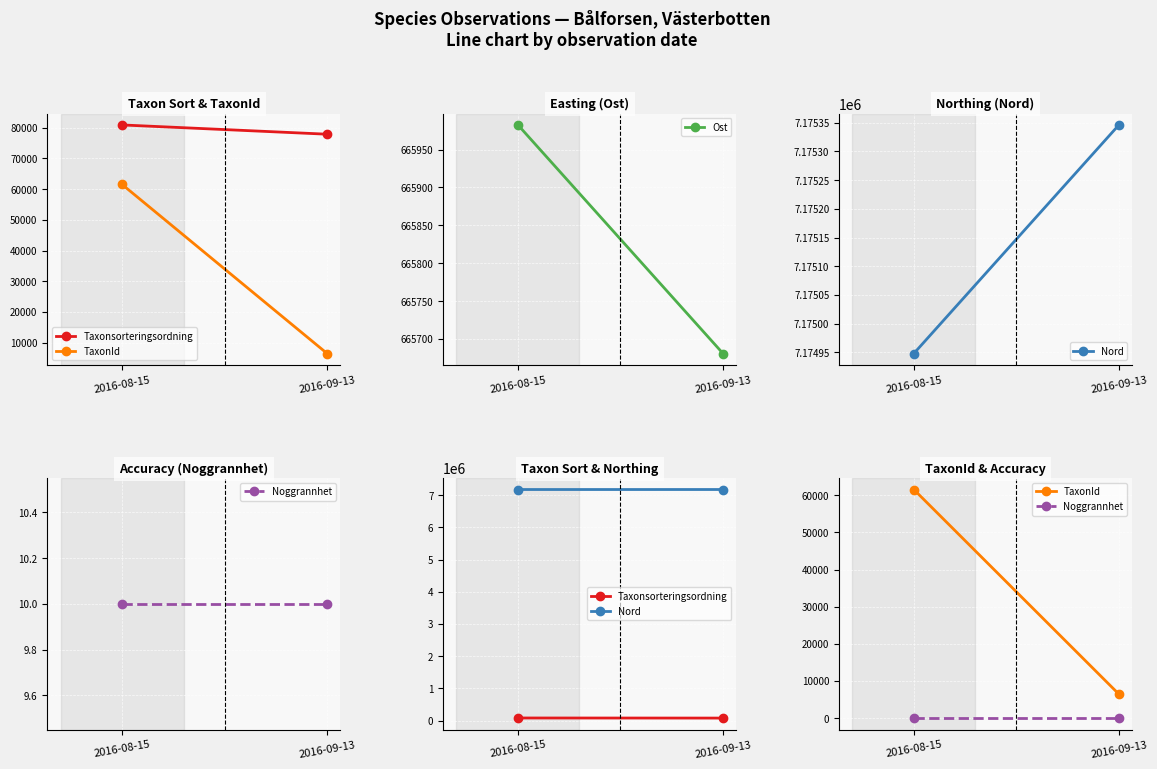

Which series changed the most between 2016-08-15 and 2016-09-13?

TaxonId